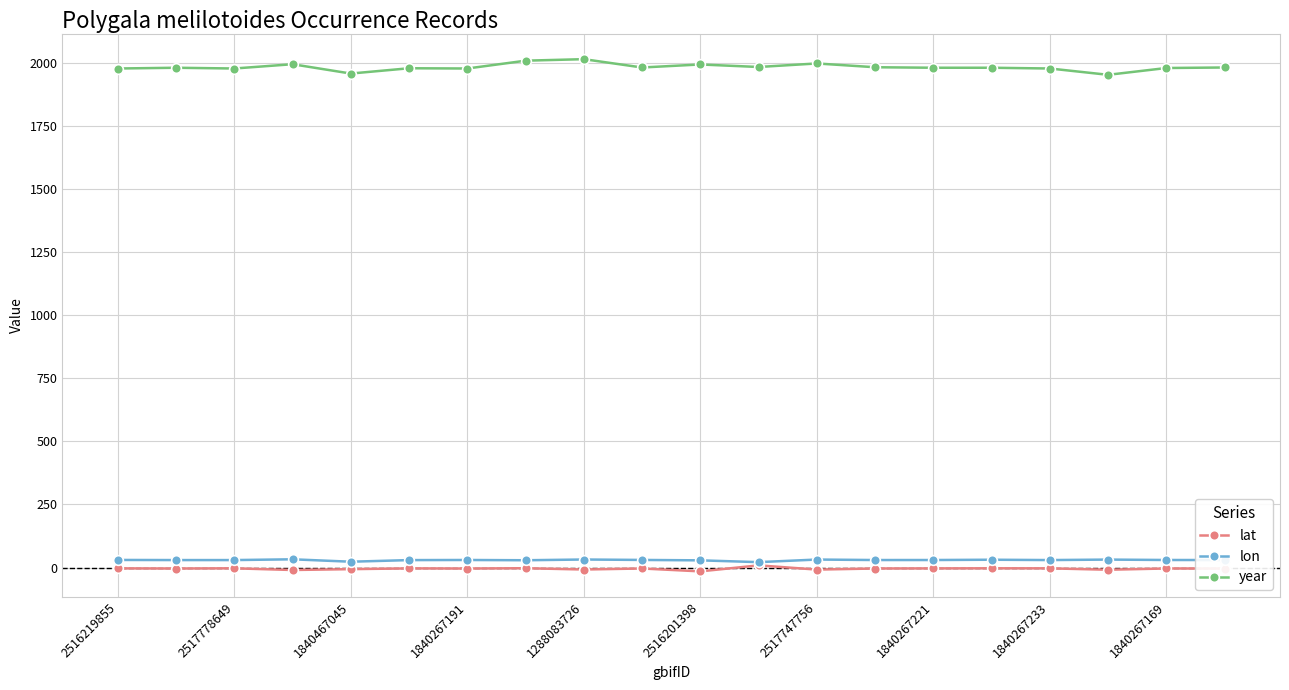

What are all the series names shown in the legend?

lat, lon, year